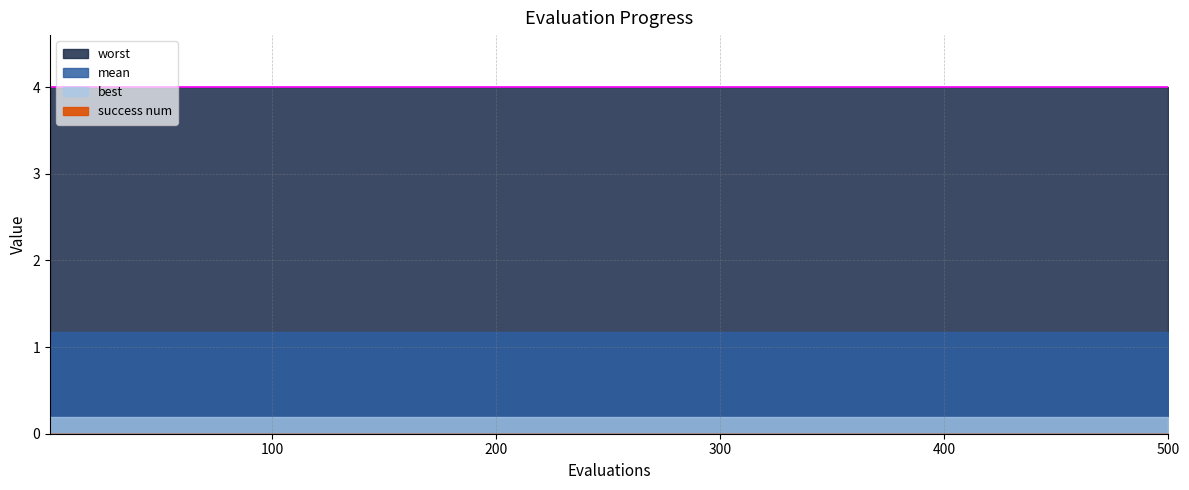

Reading right to left, transcribe all the data shown in this chart.

evals: 20=500.0	19=475.0	18=450.0	17=425.0	16=400.0	15=375.0	14=350.0	13=325.0	12=300.0	11=275.0	10=250.0	9=225.0	8=200.0	7=175.0	6=150.0	5=125.0	success_num=100.0	worst=75.0	best=50.0	mean=25.0	evals=1.0
mean: 20=1.2	19=1.2	18=1.2	17=1.2	16=1.2	15=1.2	14=1.2	13=1.2	12=1.2	11=1.2	10=1.2	9=1.2	8=1.2	7=1.2	6=1.2	5=1.2	success_num=1.2	worst=1.2	best=1.2	mean=1.2	evals=1.2
best: 20=0.2	19=0.2	18=0.2	17=0.2	16=0.2	15=0.2	14=0.2	13=0.2	12=0.2	11=0.2	10=0.2	9=0.2	8=0.2	7=0.2	6=0.2	5=0.2	success_num=0.2	worst=0.2	best=0.2	mean=0.2	evals=0.2
worst: 20=4.0	19=4.0	18=4.0	17=4.0	16=4.0	15=4.0	14=4.0	13=4.0	12=4.0	11=4.0	10=4.0	9=4.0	8=4.0	7=4.0	6=4.0	5=4.0	success_num=4.0	worst=4.0	best=4.0	mean=4.0	evals=4.0
success_num: 20=0.0	19=0.0	18=0.0	17=0.0	16=0.0	15=0.0	14=0.0	13=0.0	12=0.0	11=0.0	10=0.0	9=0.0	8=0.0	7=0.0	6=0.0	5=0.0	success_num=0.0	worst=0.0	best=0.0	mean=0.0	evals=0.0